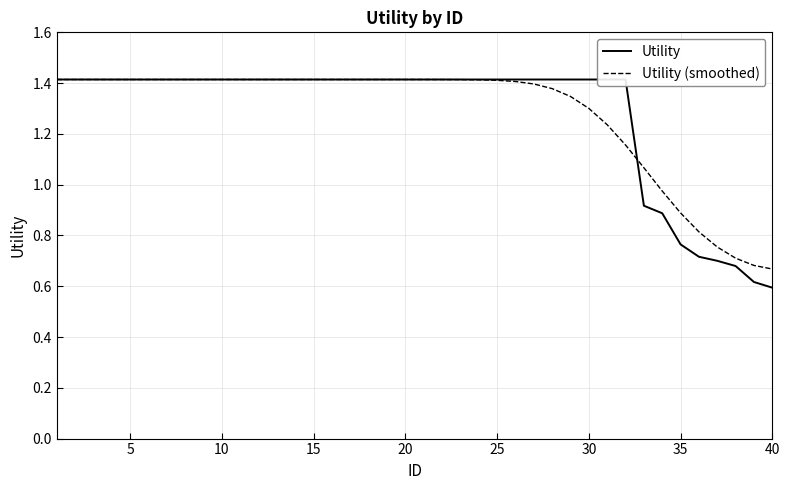

Which series has the largest range (max minus min)?

Utility